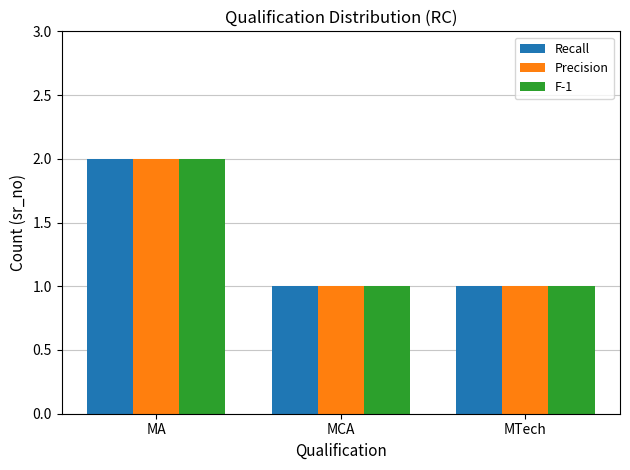

Count the Recall values in the range 1 to 2.

3